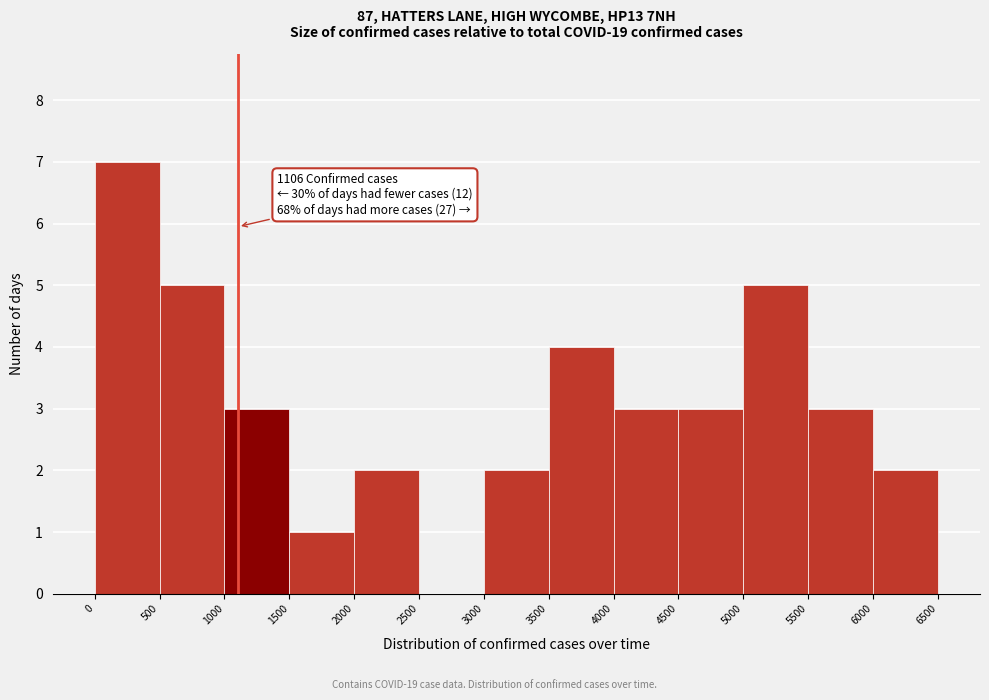

Which range on the x-axis has the tallest bar?

0 to 500